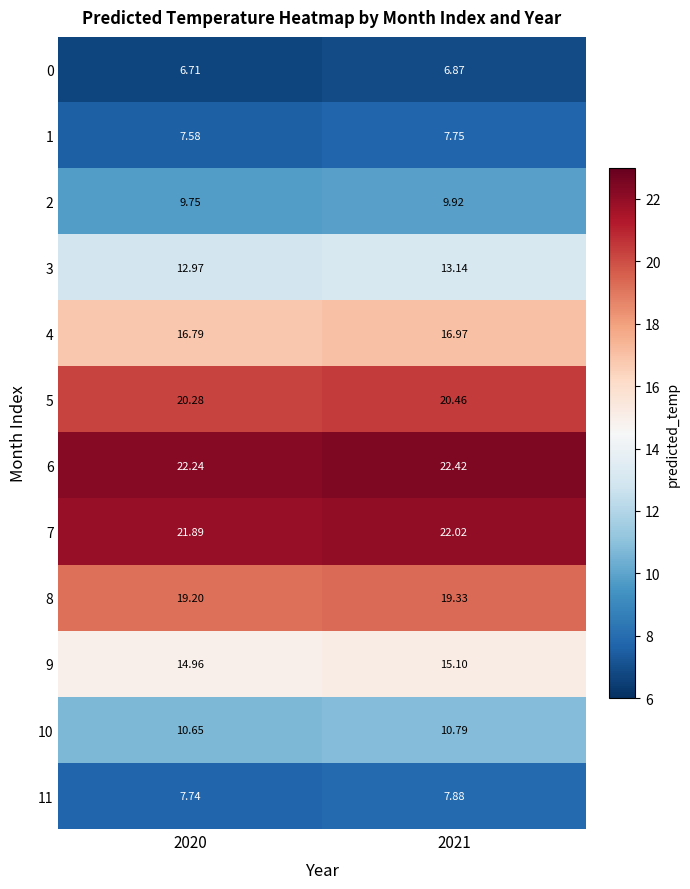

Is the value of 5 at 2021 greater than the value of 10 at 2021?

Yes